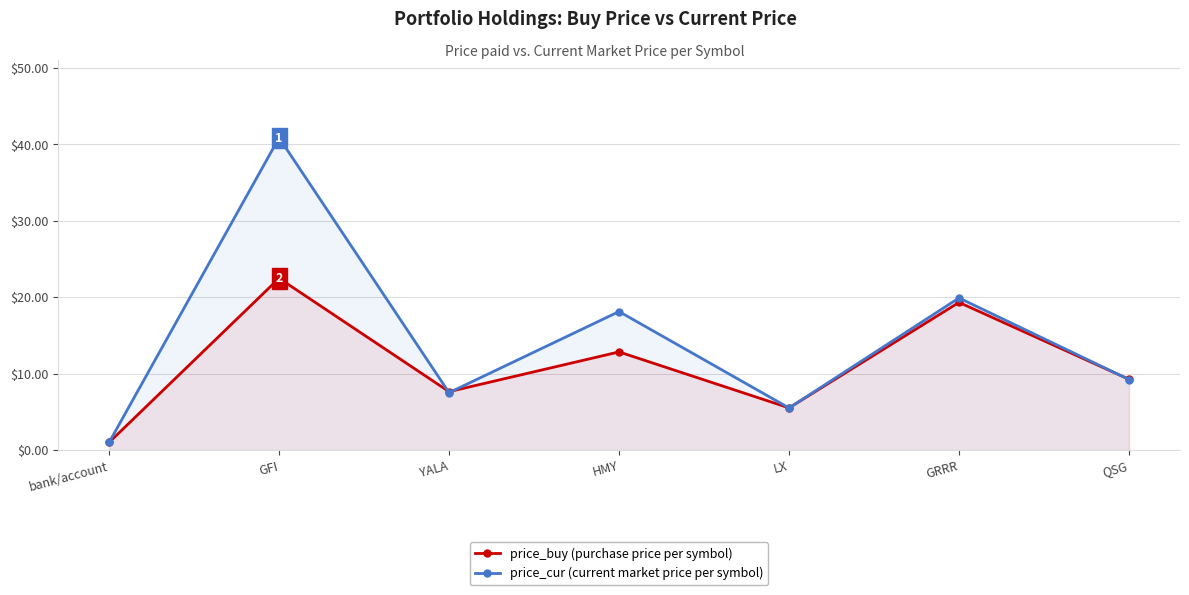

How many lines are shown in the chart?

2